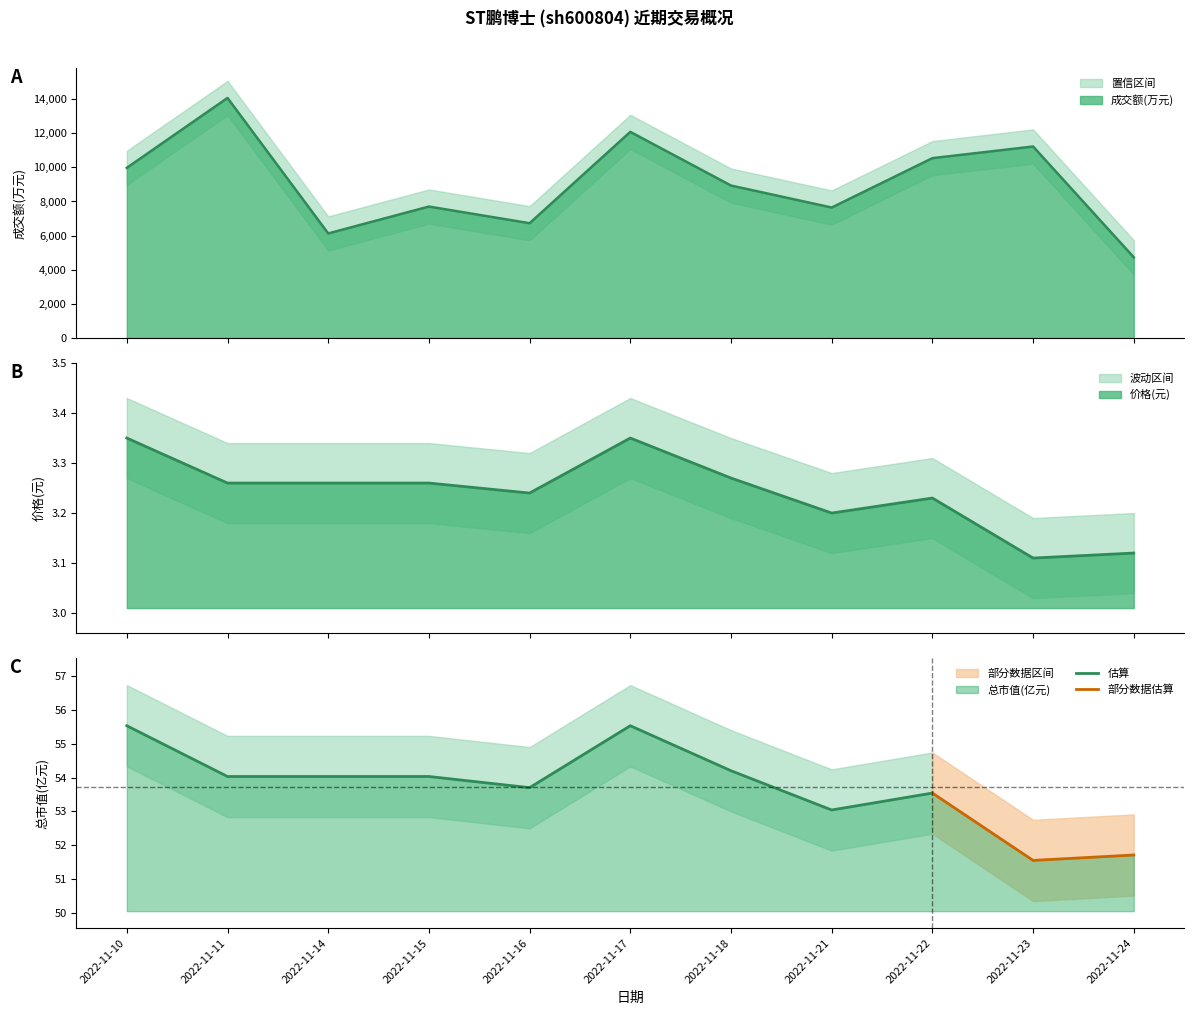

Where is the first local maximum for 成交额(万元)?

2022-11-11